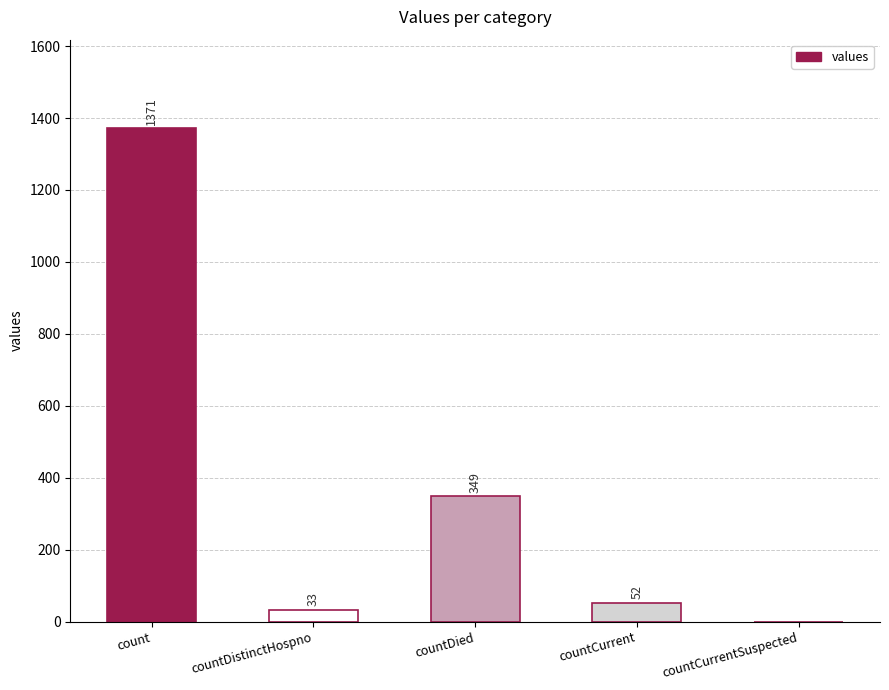

Does the chart contain stacked bars?

No